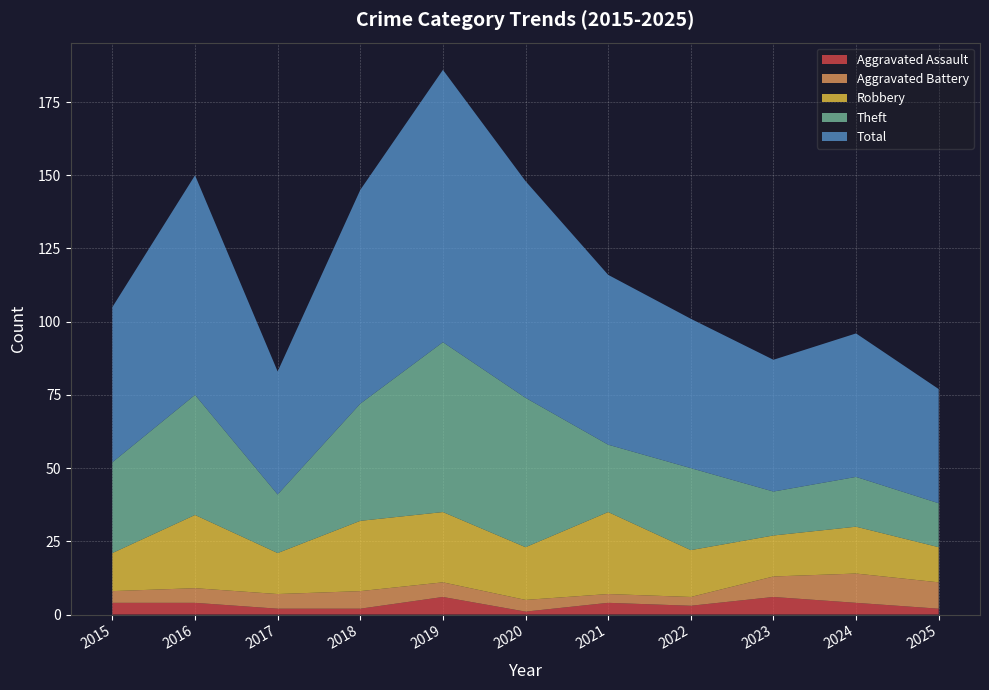

Reading right to left, transcribe all the data shown in this chart.

Aggravated Assault: 2025=2	2024=4	2023=6	2022=3	2021=4	2020=1	2019=6	2018=2	2017=2	2016=4	2015=4
Aggravated Battery: 2025=9	2024=10	2023=7	2022=3	2021=3	2020=4	2019=5	2018=6	2017=5	2016=5	2015=4
Robbery: 2025=12	2024=16	2023=14	2022=16	2021=28	2020=18	2019=24	2018=24	2017=14	2016=25	2015=13
Theft: 2025=15	2024=17	2023=15	2022=28	2021=23	2020=51	2019=58	2018=40	2017=20	2016=41	2015=31
Total: 2025=39	2024=49	2023=45	2022=51	2021=58	2020=74	2019=93	2018=73	2017=42	2016=75	2015=53